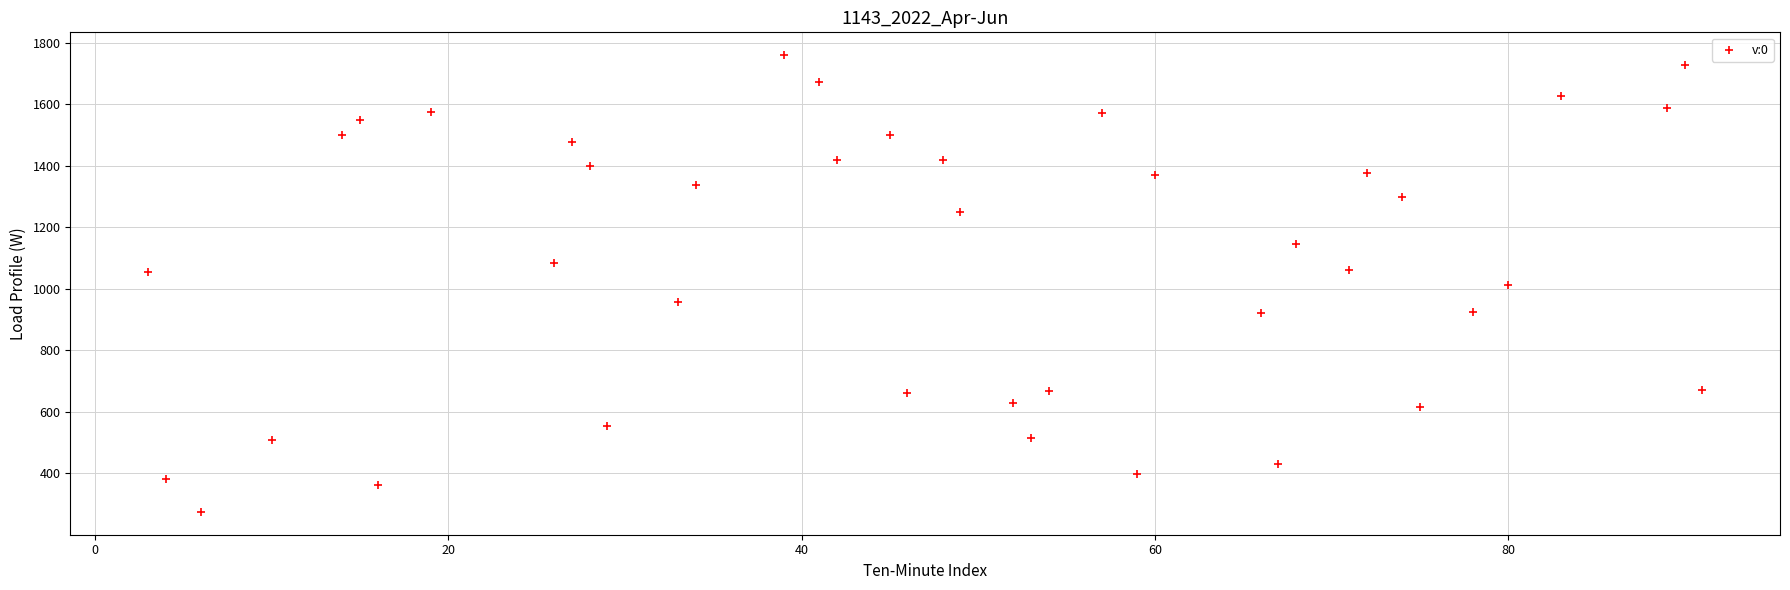

What is the range of Y values (max minus min)?

1485.2